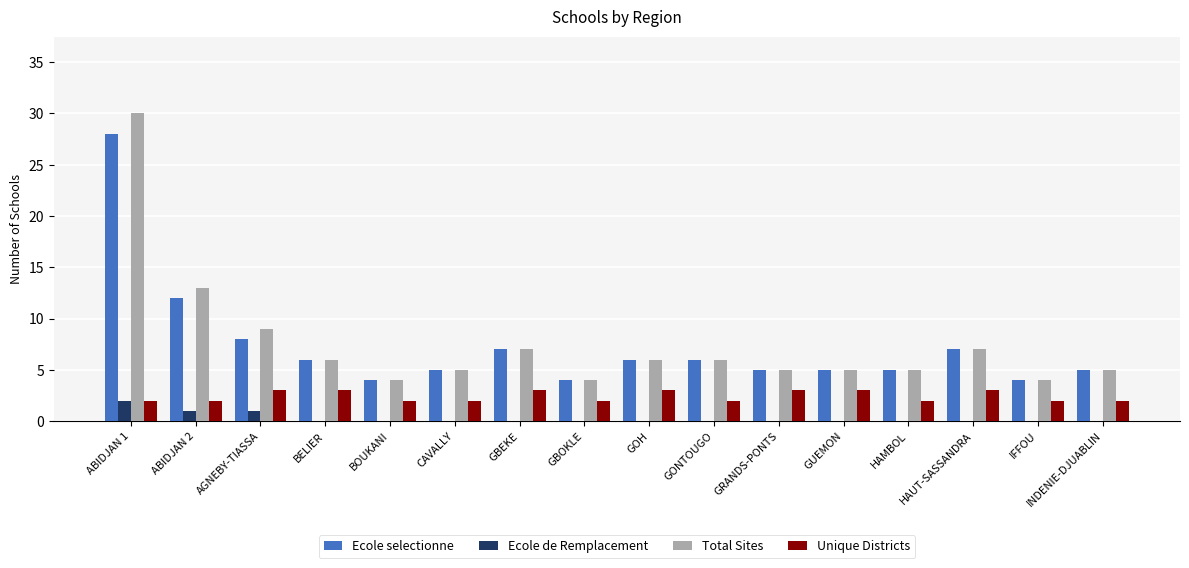

Is it true that Total Sites equals 2 at IFFOU?

False